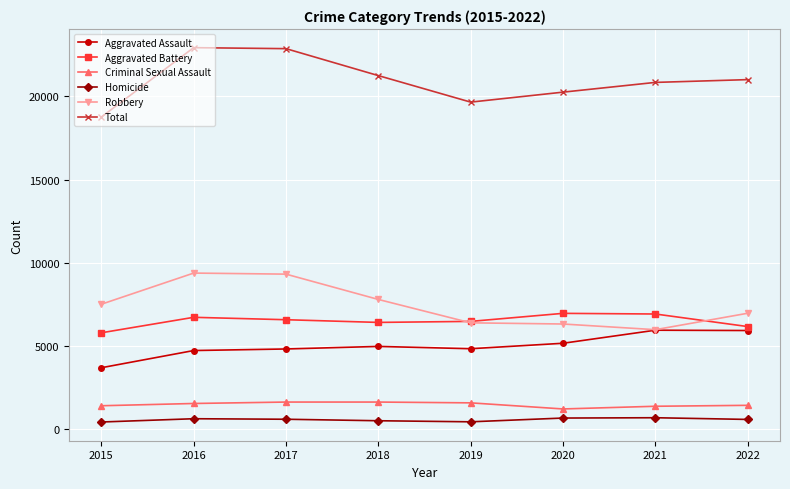

Is the value of Robbery at 2018 greater than the value of Aggravated Assault at 2020?

Yes